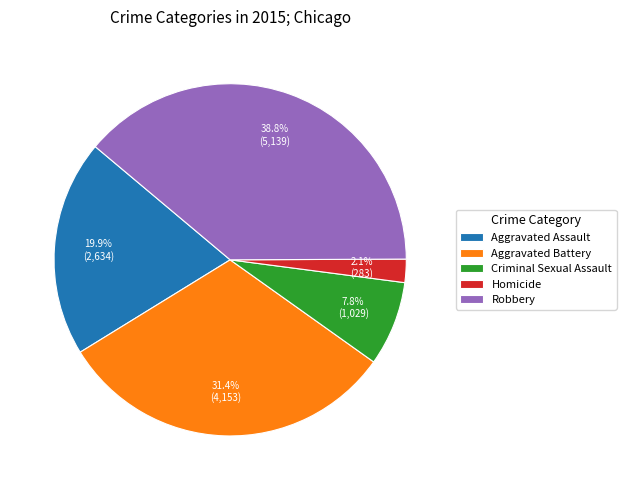

Is it true that Criminal Sexual Assault is 14% of the pie?

False